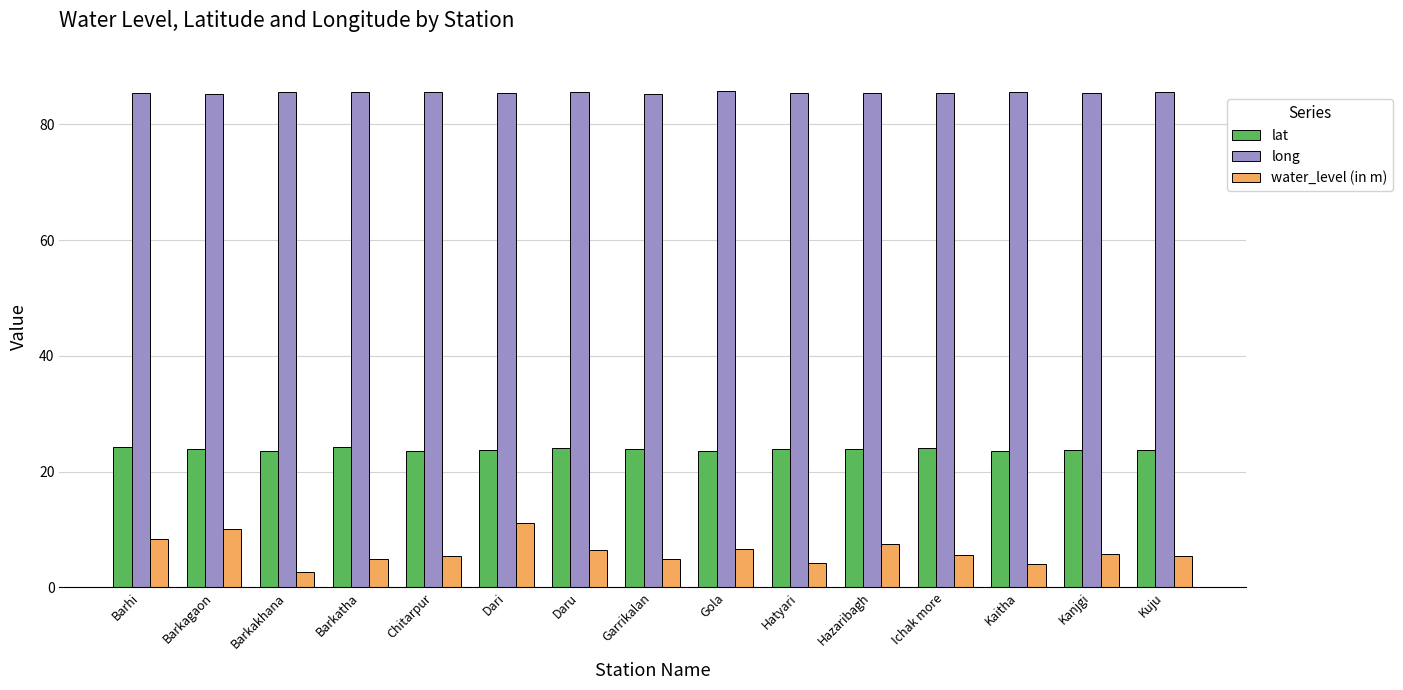

Which series has the largest total across all categories?

long